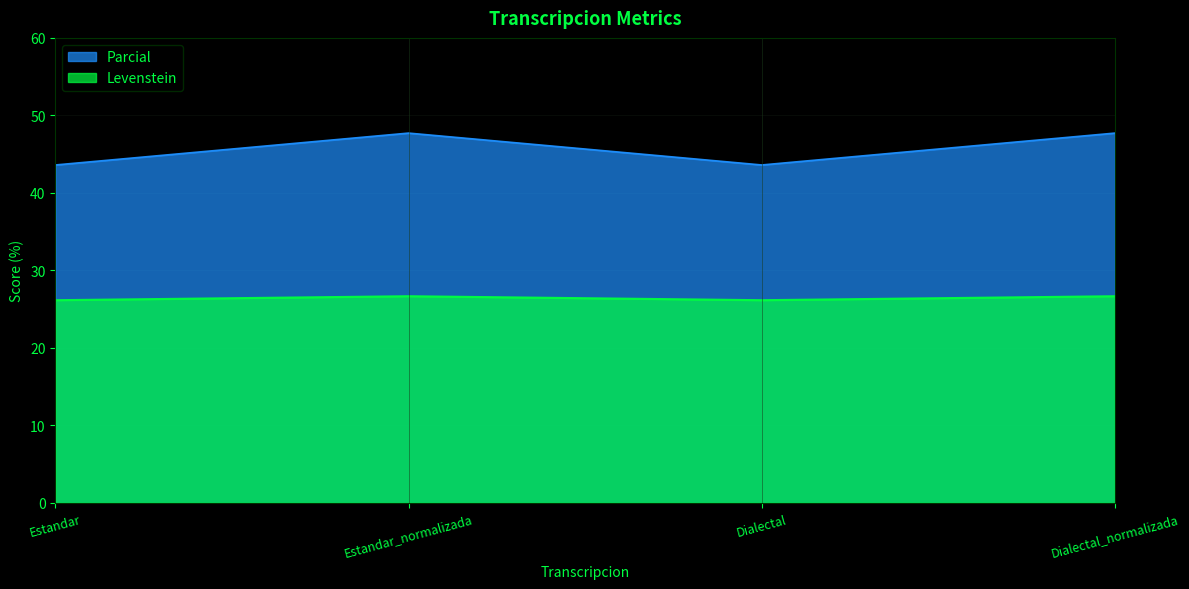

The Levenstein series shows 26.2 at Estandar. True or false?

True